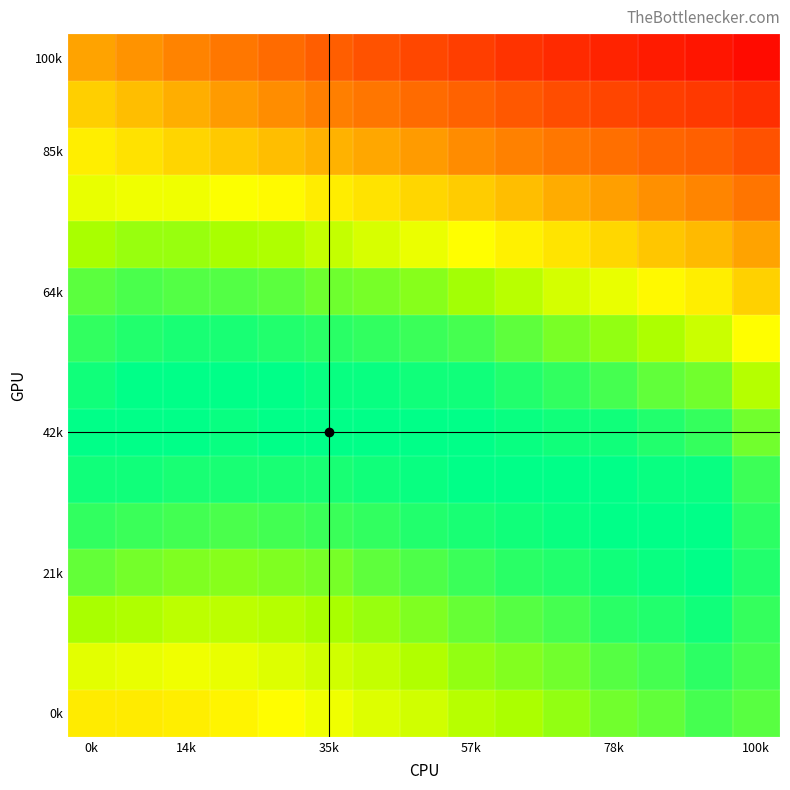

At how many categories does at least one series exceed 0?

15